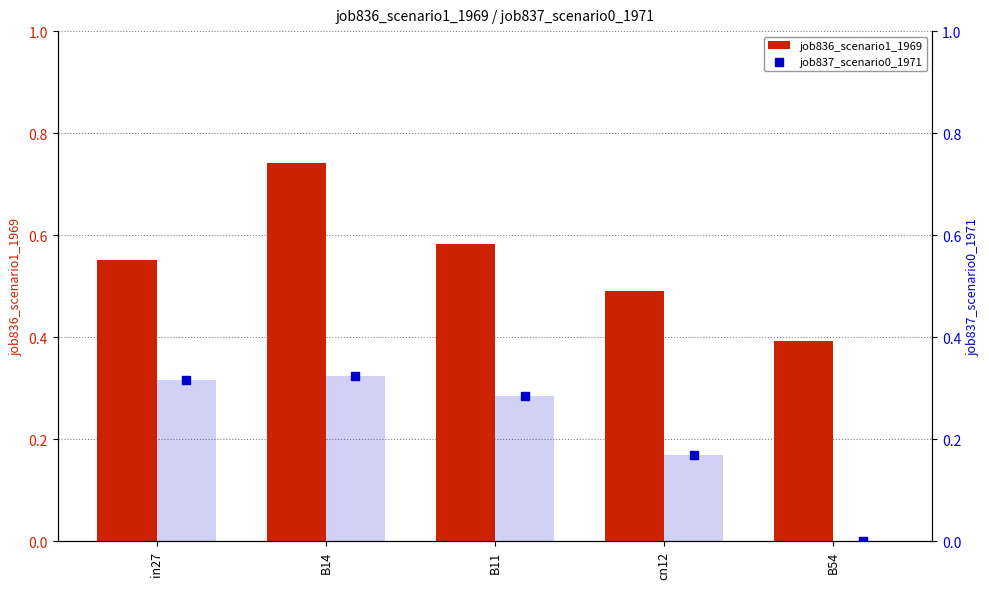

Which series has the widest spread of Y values?

job836_scenario1_1969